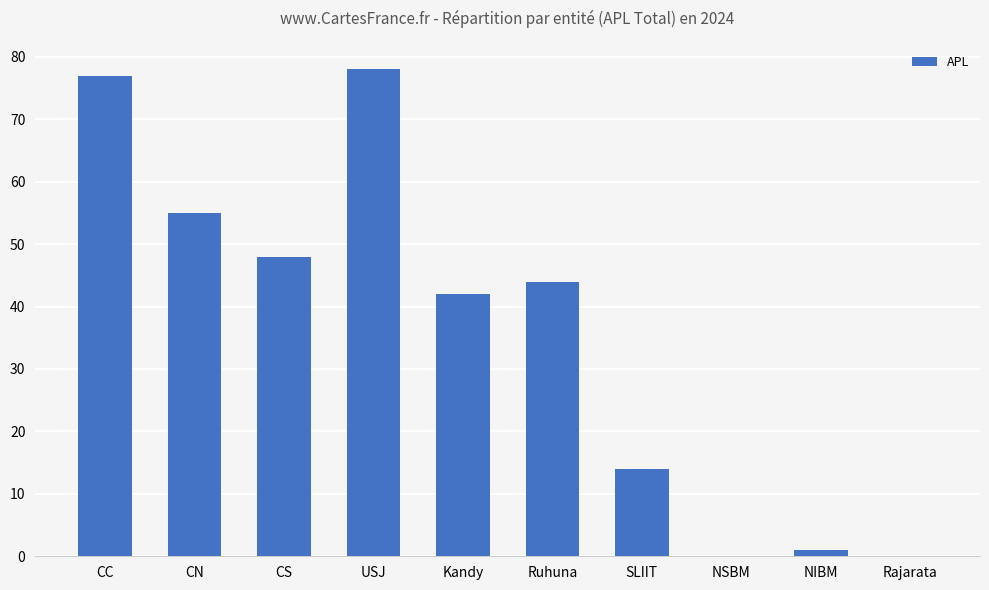

Are the bars grouped side by side (vs. stacked)?

No